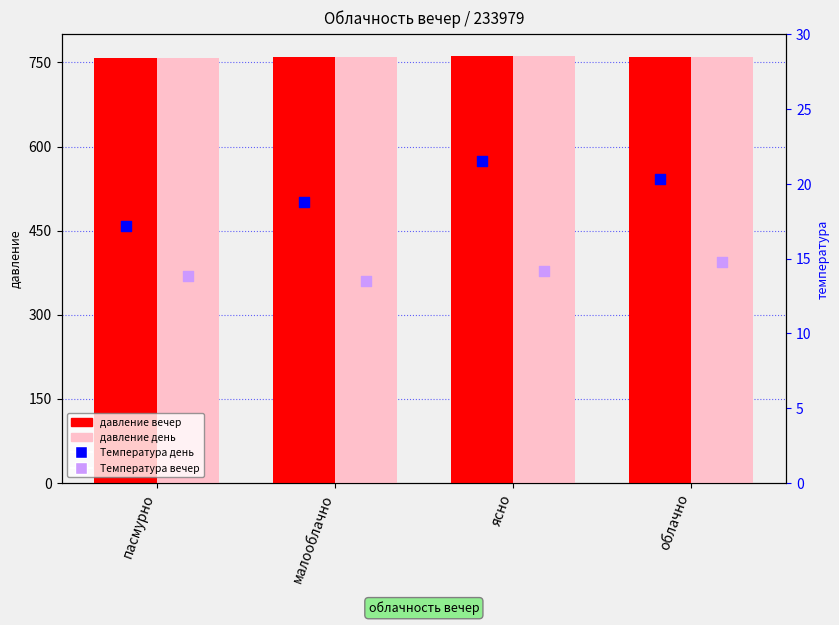

At how many categories does at least one series exceed 470?

4